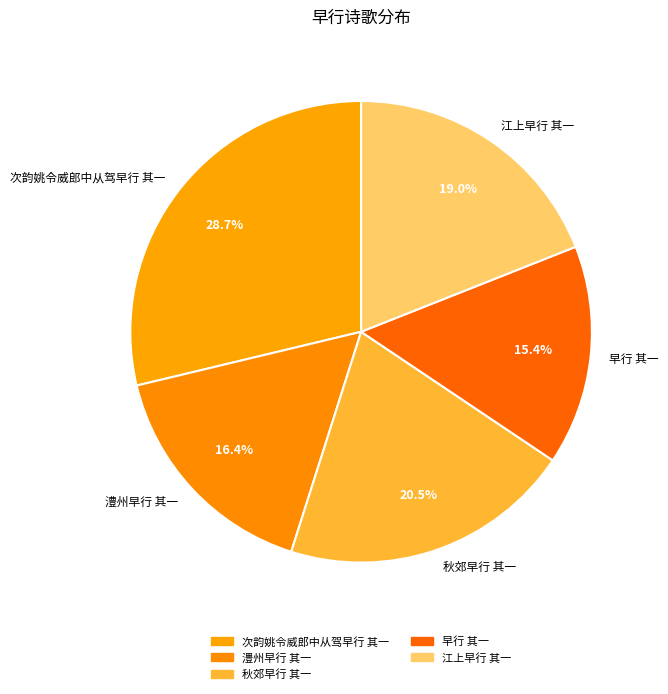

Approximately how many times larger is the value at 澧州早行 其一 compared to 次韵姚令威郎中从驾早行 其一?

0.6